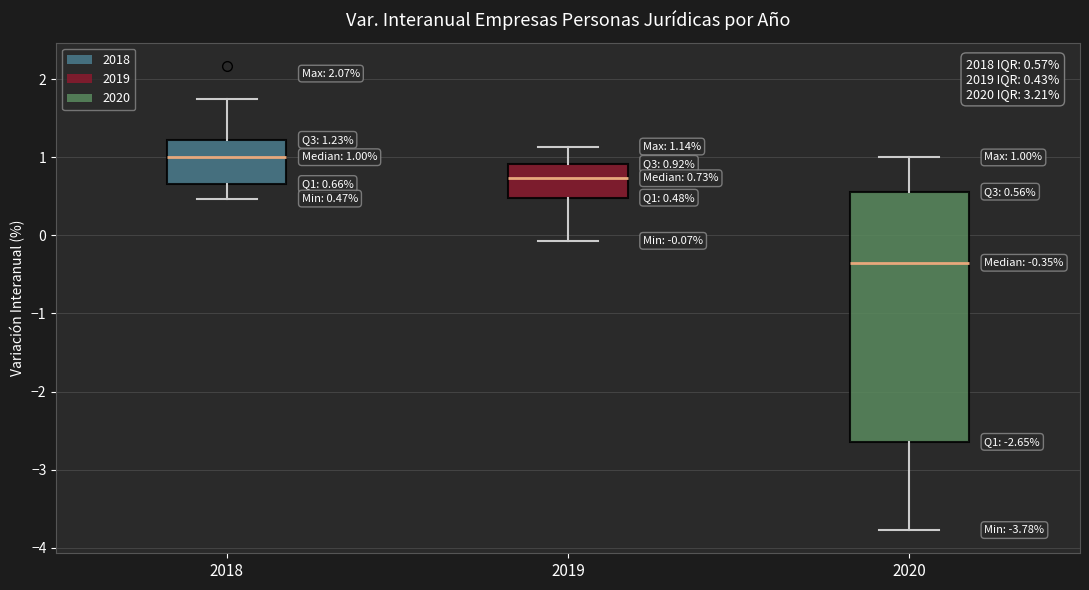

Which box's median line is the highest?

2018